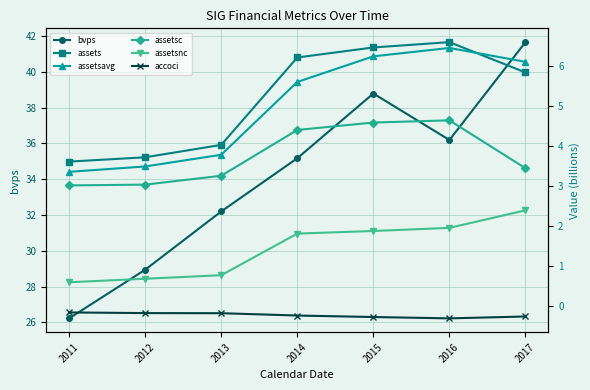

True or false: assetsavg has a value of 7.4 at 2014.

False